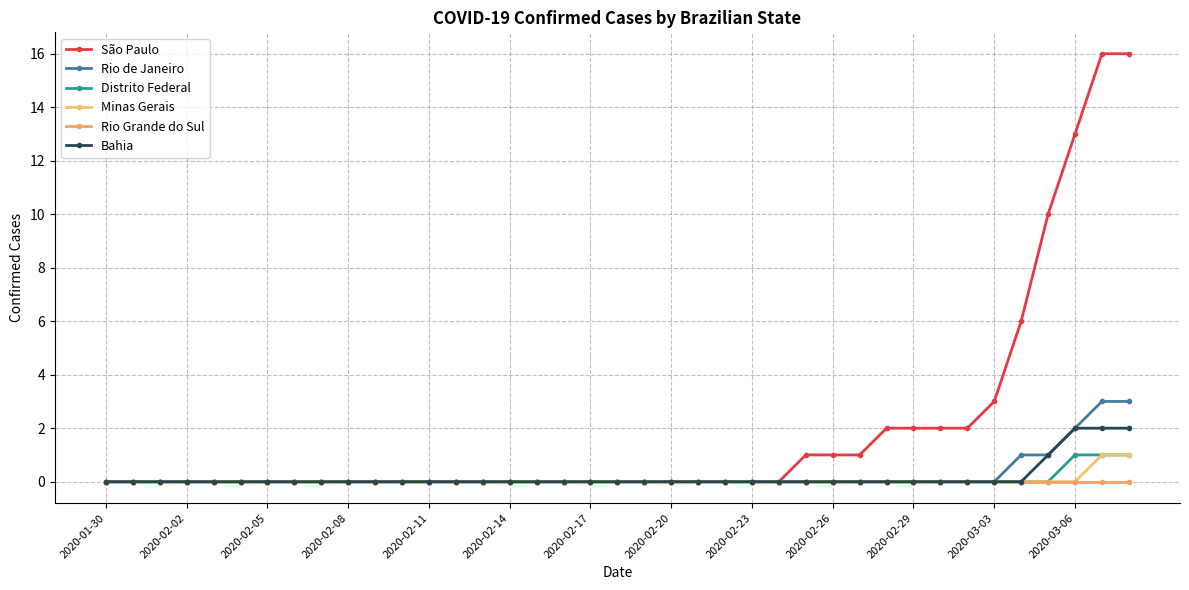

How many data points does each series have?

39